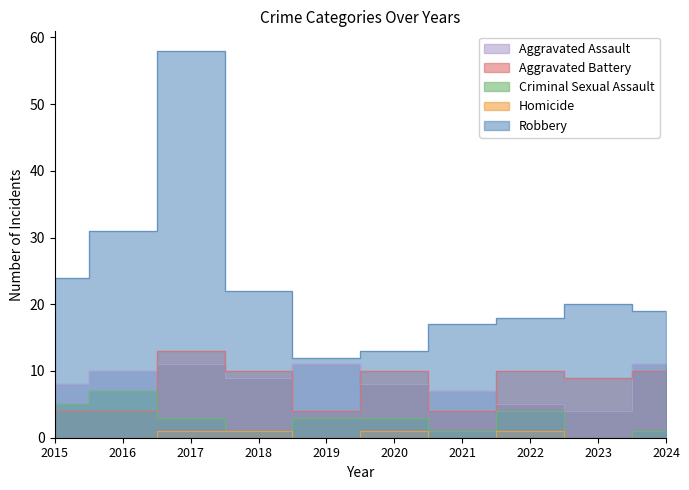

The Criminal Sexual Assault series shows 1 at 2017. True or false?

False